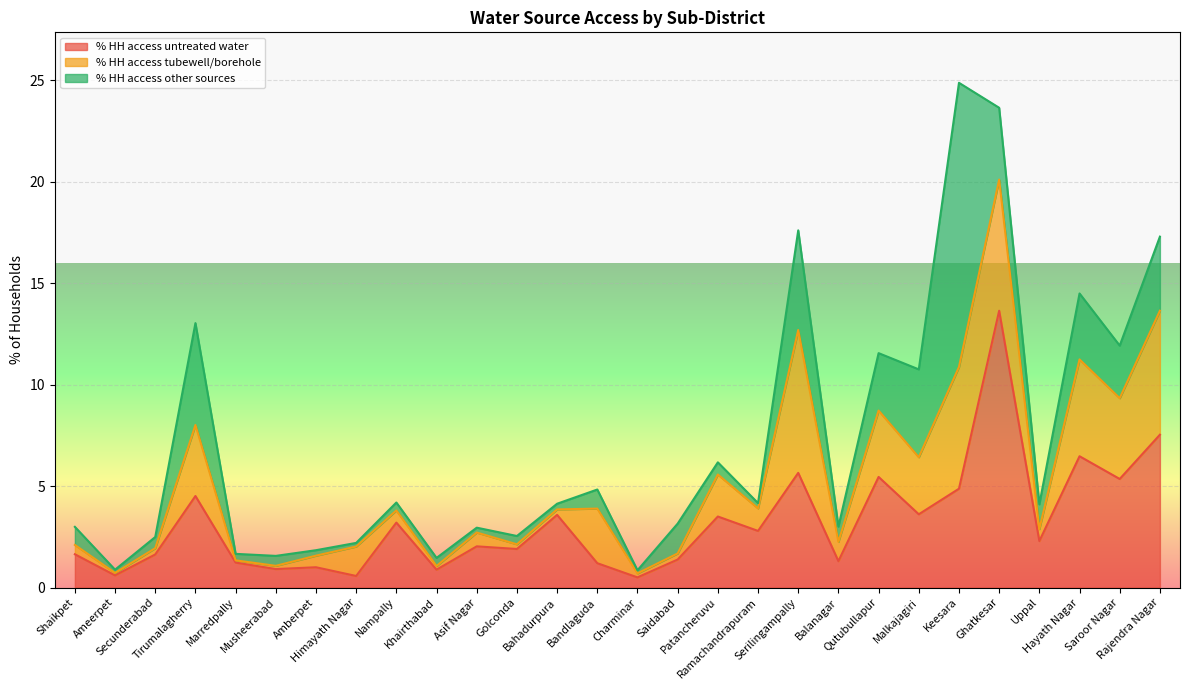

Reading left to right, what are all the values shown in this chart?

% HH access untreated water: Shaikpet=1.6	Ameerpet=0.6	Secunderabad=1.6	Tirumalagherry=4.5	Marredpally=1.2	Musheerabad=0.9	Amberpet=1.0	Himayath Nagar=0.6	Nampally=3.2	Khairthabad=0.9	Asif Nagar=2.0	Golconda=1.9	Bahadurpura=3.6	Bandlaguda=1.2	Charminar=0.5	Saidabad=1.4	Patancheruvu=3.5	Ramachandrapuram=2.8	Serilingampally=5.7	Balanagar=1.3	Qutubullapur=5.5	Malkajagiri=3.6	Keesara=4.9	Ghatkesar=13.6	Uppal=2.3	Hayath Nagar=6.5	Saroor Nagar=5.3	Rajendra Nagar=7.5
% HH access tubewell/borehole: Shaikpet=0.5	Ameerpet=0.1	Secunderabad=0.3	Tirumalagherry=3.5	Marredpally=0.1	Musheerabad=0.2	Amberpet=0.6	Himayath Nagar=1.4	Nampally=0.6	Khairthabad=0.2	Asif Nagar=0.7	Golconda=0.2	Bahadurpura=0.3	Bandlaguda=2.7	Charminar=0.2	Saidabad=0.3	Patancheruvu=2.1	Ramachandrapuram=1.1	Serilingampally=7.0	Balanagar=0.9	Qutubullapur=3.3	Malkajagiri=2.8	Keesara=6.0	Ghatkesar=6.5	Uppal=0.6	Hayath Nagar=4.8	Saroor Nagar=4.0	Rajendra Nagar=6.1
% HH access other sources: Shaikpet=0.9	Ameerpet=0.2	Secunderabad=0.6	Tirumalagherry=5.0	Marredpally=0.3	Musheerabad=0.5	Amberpet=0.3	Himayath Nagar=0.2	Nampally=0.4	Khairthabad=0.4	Asif Nagar=0.2	Golconda=0.4	Bahadurpura=0.3	Bandlaguda=0.9	Charminar=0.1	Saidabad=1.5	Patancheruvu=0.6	Ramachandrapuram=0.3	Serilingampally=4.9	Balanagar=0.8	Qutubullapur=2.8	Malkajagiri=4.3	Keesara=14.0	Ghatkesar=3.5	Uppal=1.2	Hayath Nagar=3.2	Saroor Nagar=2.6	Rajendra Nagar=3.6